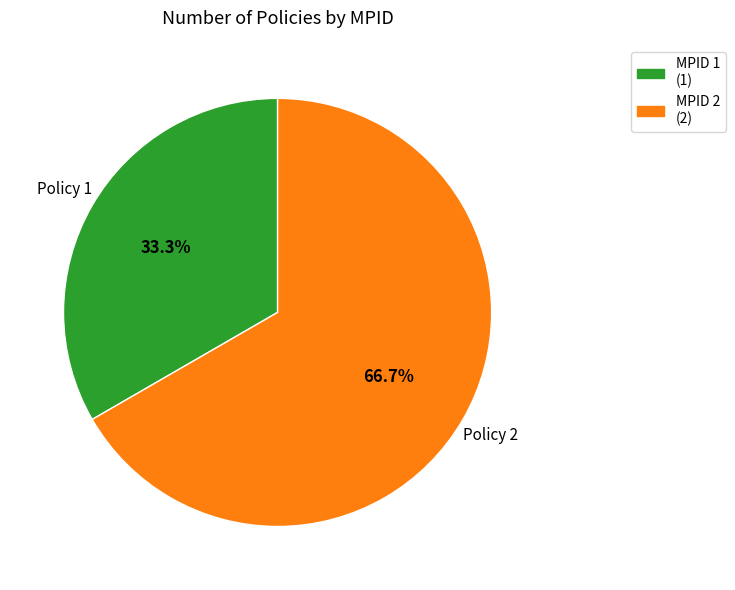

Is there any slice that represents more than half of the pie?

Yes